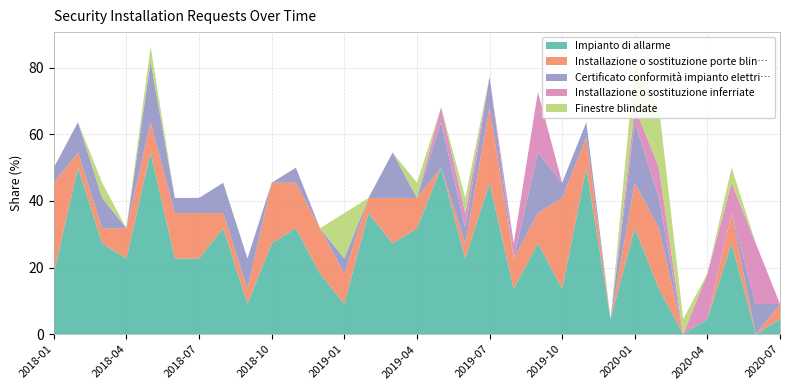

Reading right to left, extract all data points from this chart.

Impianto di allarme: 4.5	0.0	27.3	4.5	0.0	13.6	31.8	4.5	50.0	13.6	27.3	13.6	45.5	22.7	50.0	31.8	27.3	36.4	9.1	18.2	31.8	27.3	9.1	31.8	22.7	22.7	54.5	22.7	27.3	50.0	18.2
Installazione o sostituzione porte blin…: 4.5	0.0	9.1	0.0	0.0	18.2	13.6	0.0	9.1	27.3	9.1	9.1	22.7	4.5	0.0	9.1	13.6	4.5	9.1	13.6	13.6	18.2	4.5	4.5	13.6	13.6	9.1	9.1	4.5	4.5	27.3
Certificato conformità impianto elettri…: 0.0	9.1	0.0	0.0	0.0	9.1	18.2	0.0	4.5	4.5	18.2	0.0	9.1	4.5	13.6	0.0	13.6	0.0	4.5	0.0	4.5	0.0	9.1	9.1	4.5	4.5	18.2	0.0	9.1	9.1	4.5
Installazione o sostituzione inferriate: 0.0	18.2	9.1	13.6	0.0	9.1	4.5	0.0	0.0	0.0	18.2	4.5	0.0	4.5	4.5	0.0	0.0	0.0	0.0	0.0	0.0	0.0	0.0	0.0	0.0	0.0	0.0	0.0	0.0	0.0	0.0
Finestre blindate: 0.0	0.0	4.5	0.0	4.5	18.2	13.6	0.0	0.0	0.0	0.0	0.0	0.0	4.5	0.0	4.5	0.0	0.0	13.6	0.0	0.0	0.0	0.0	0.0	0.0	0.0	4.5	0.0	4.5	0.0	0.0